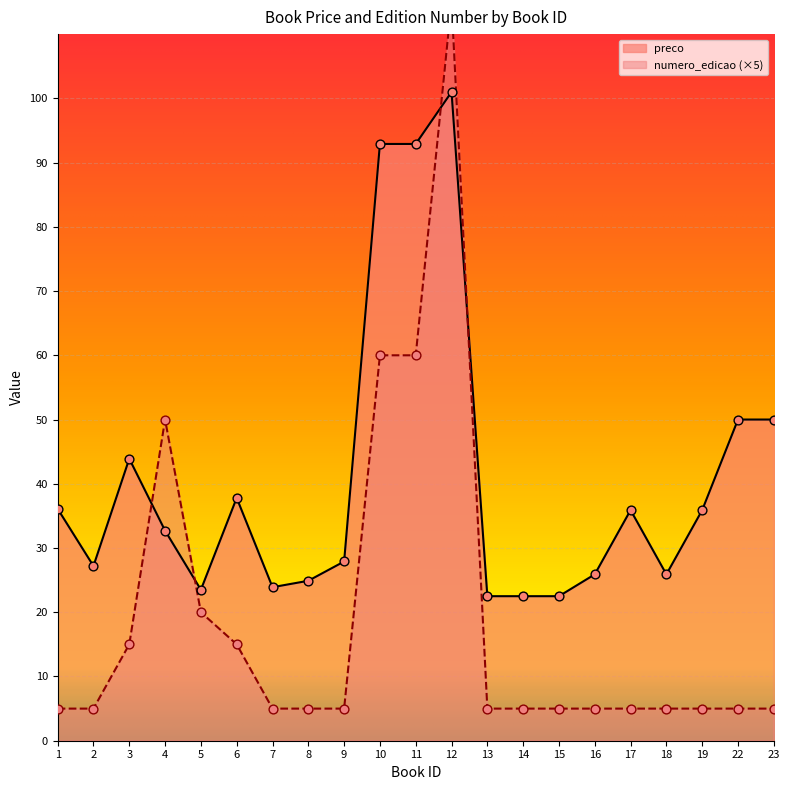

Is the value of preco at 11 greater than the value of numero_edicao at 10?

Yes